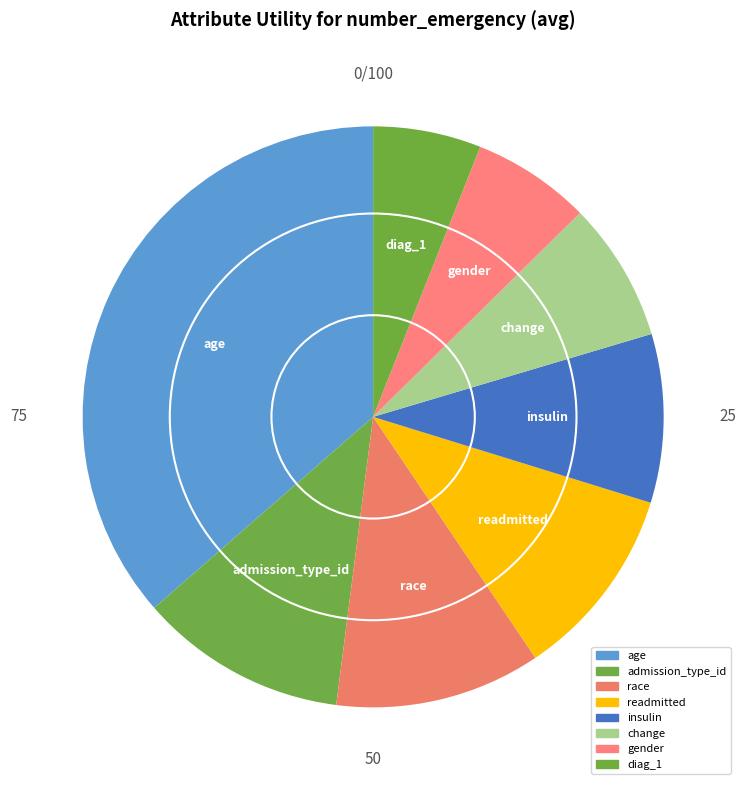

To the nearest percent, what is the difference between the age and gender slice percentages?

30%